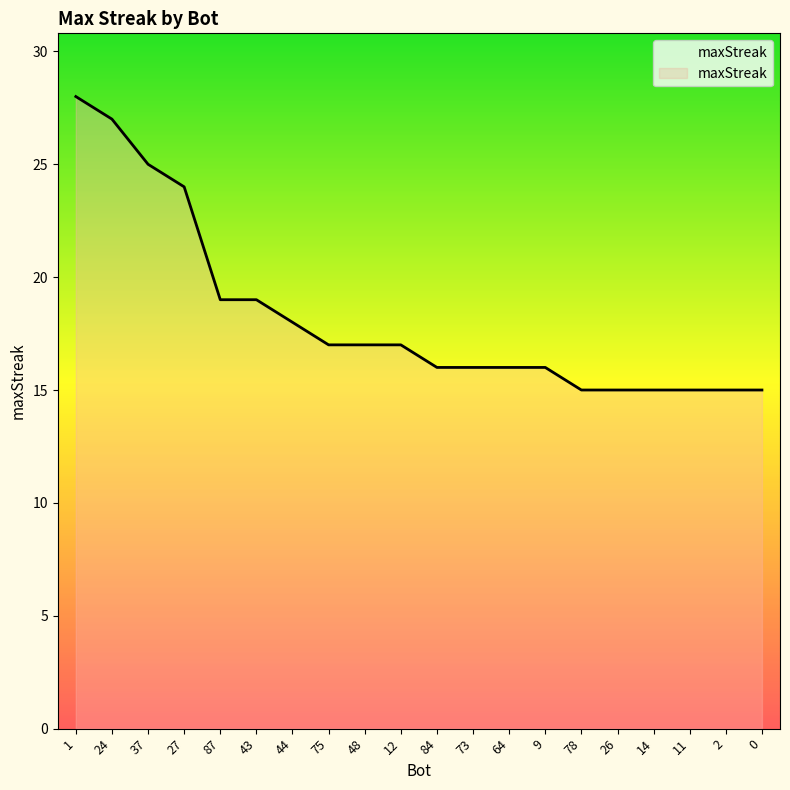

Is it true that the value at 44 is 5?

False